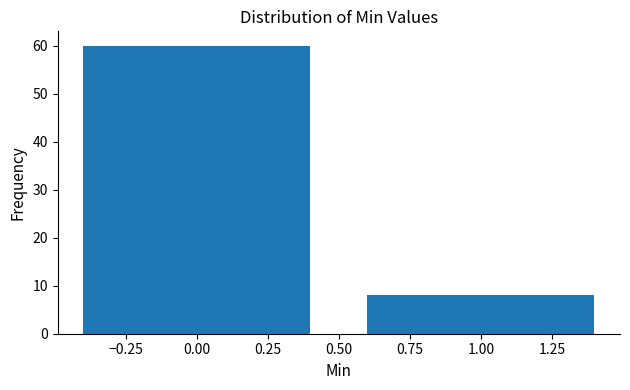

Reading left to right, transcribe this chart: for each bar, give the range it covers on the x-axis and its height. The values are not printed on the chart, so give them approximately, as read against the axis.

-0.5 to 0.5: 60
0.5 to 1.5: 8